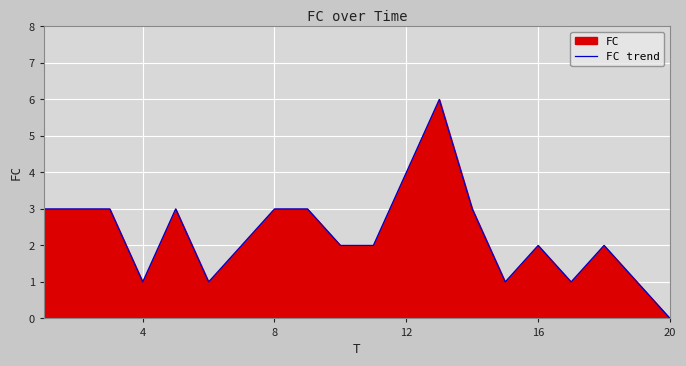

How many series are shown in this chart?

1